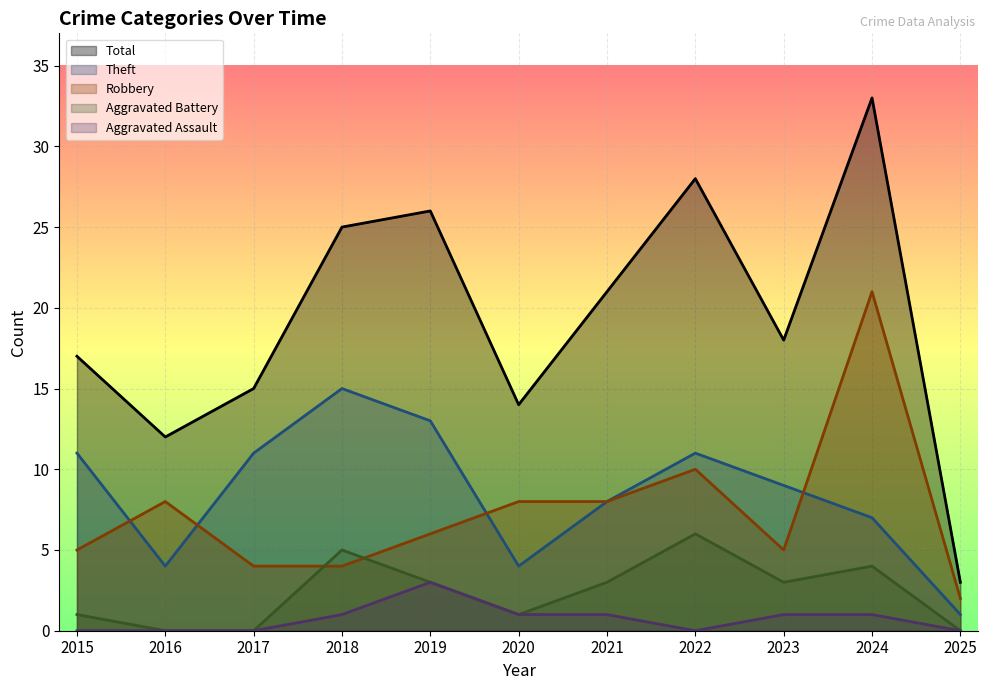

At which label does Theft first exceed 9?

2015